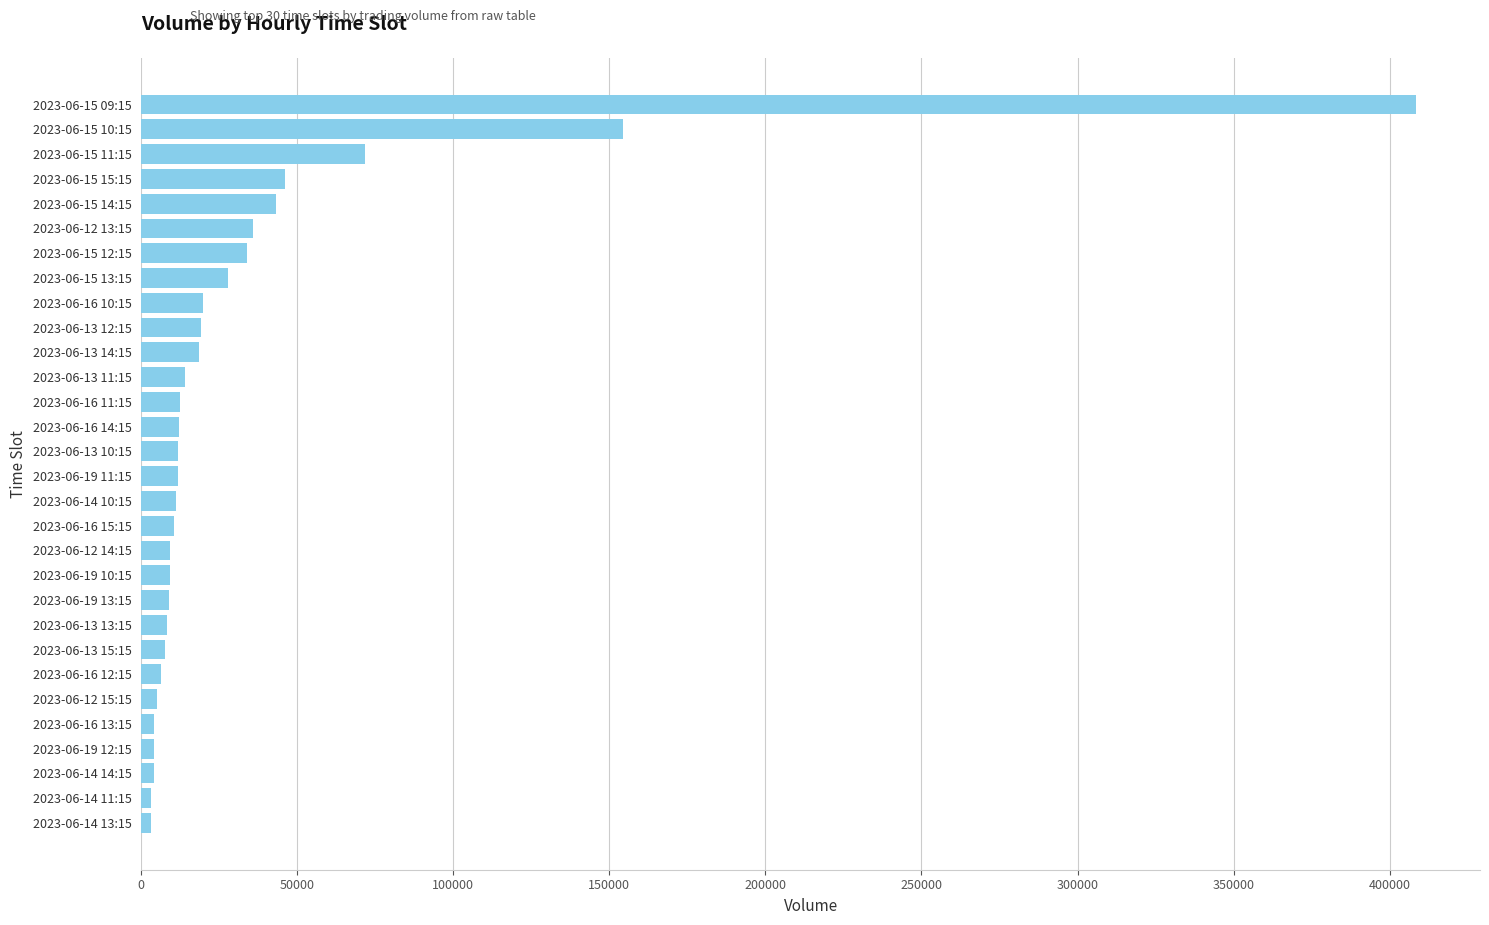

How many data points are less than 11916?

15